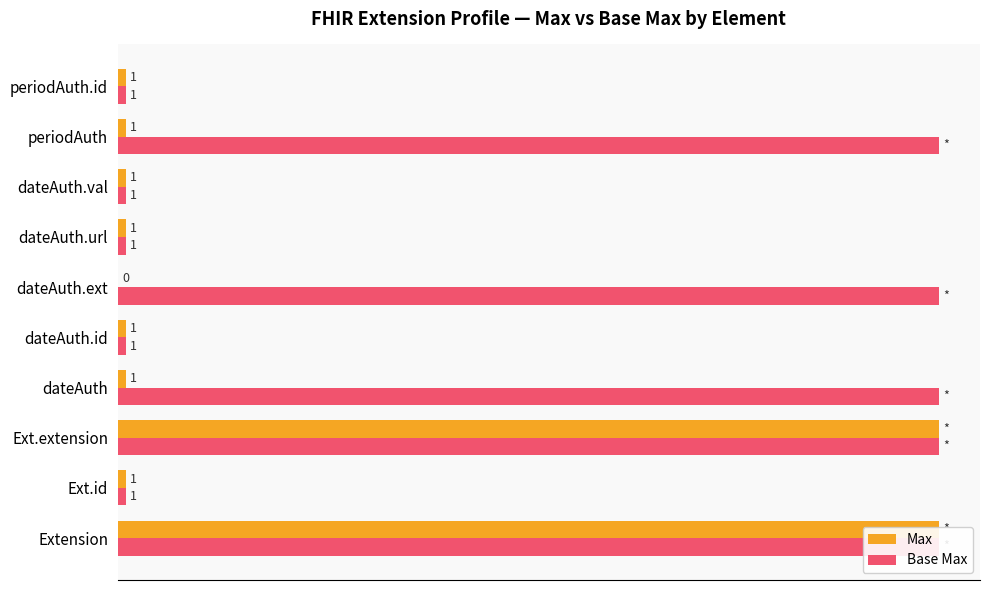

Which series has the largest total across all categories?

Base Max